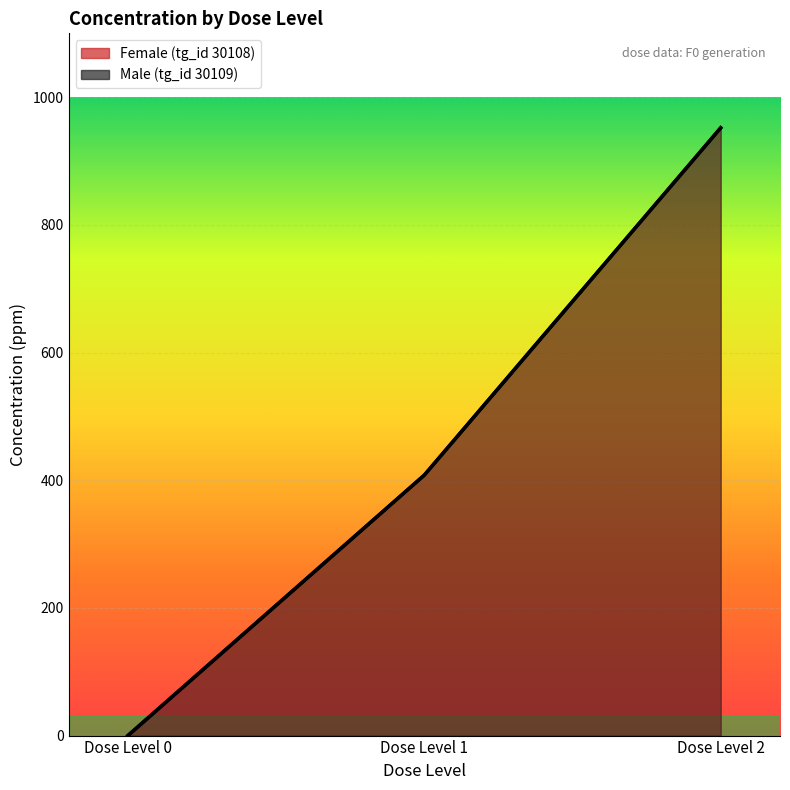

What is the average value of the Male (tg_id 30109) line series?

453